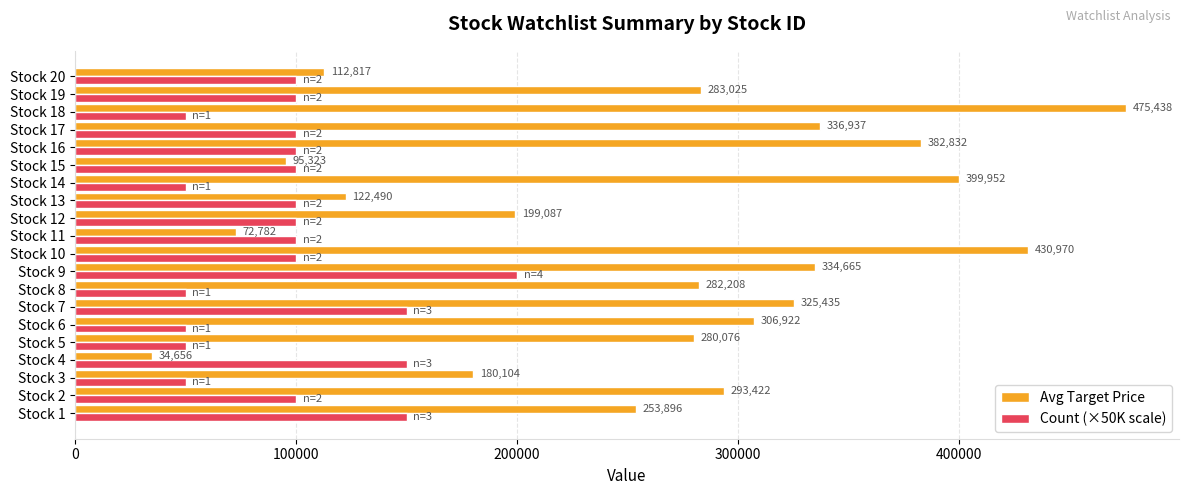

Rank the series by their maximum value, from lowest to highest.

Count (×50K scale), Avg Target Price